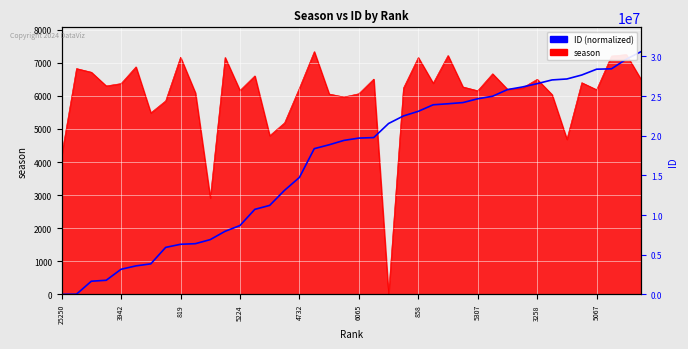

True or false: there are more than 2 points higher than both neighbors.

False